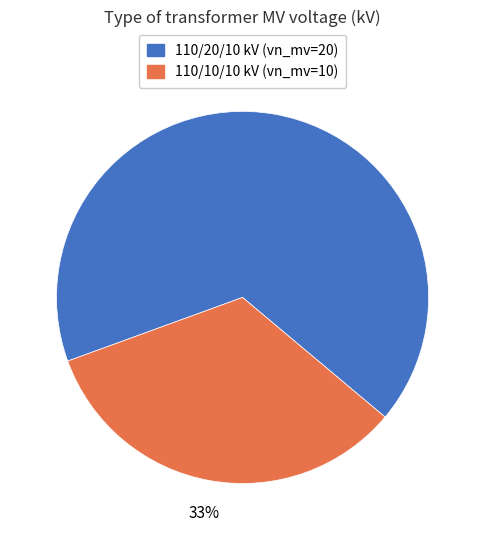

What percentage is the 110/20/10 kV (vn_mv=20) slice, to the nearest percent?

67%